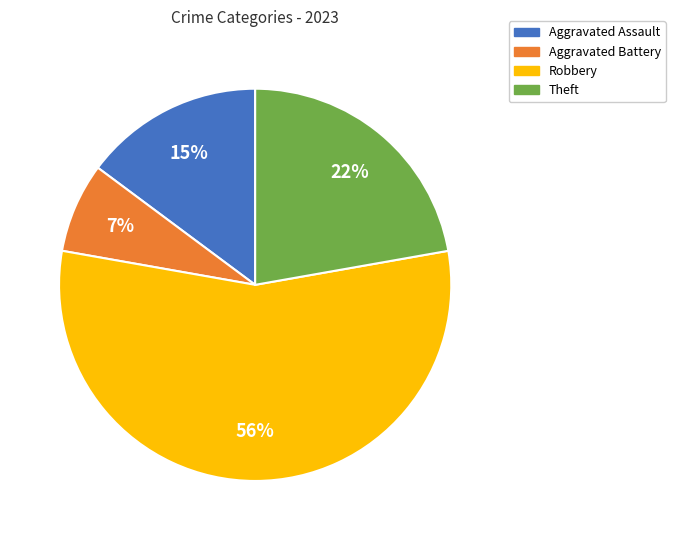

To the nearest percent, what is the difference between the Aggravated Assault and Robbery slice percentages?

41%